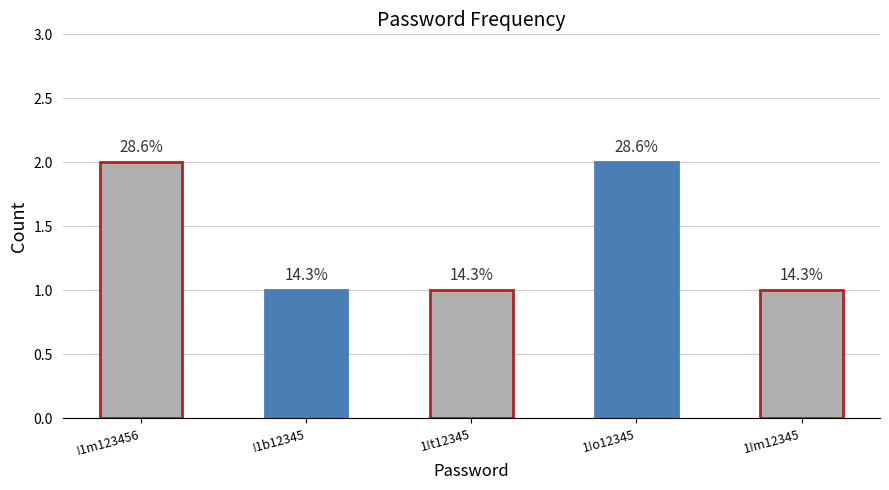

Does the chart contain any negative values?

No